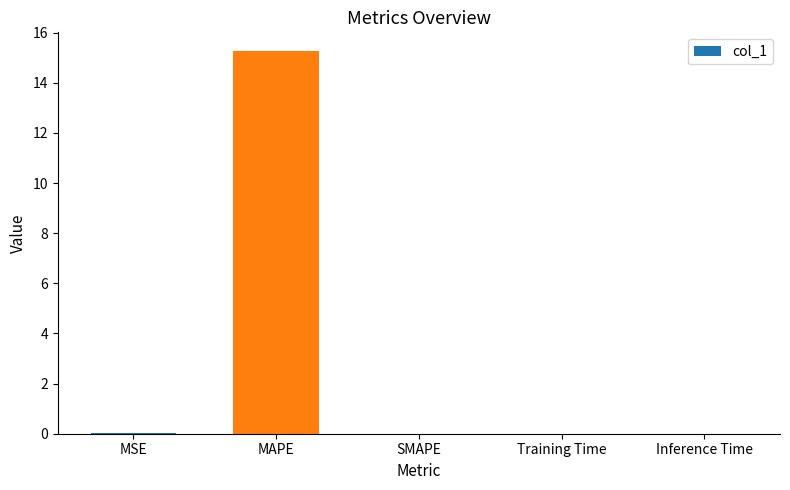

Which has a higher value, Inference Time or MAPE?

MAPE